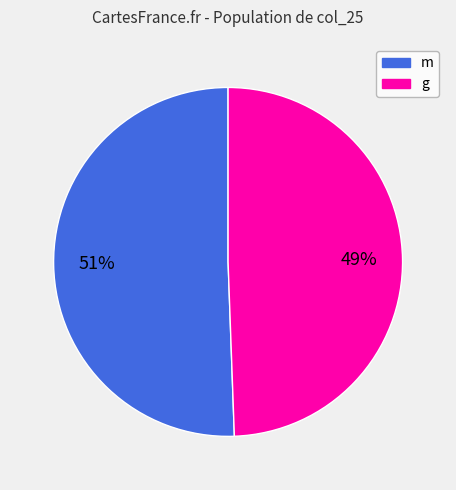

How many slices are in this pie chart?

2